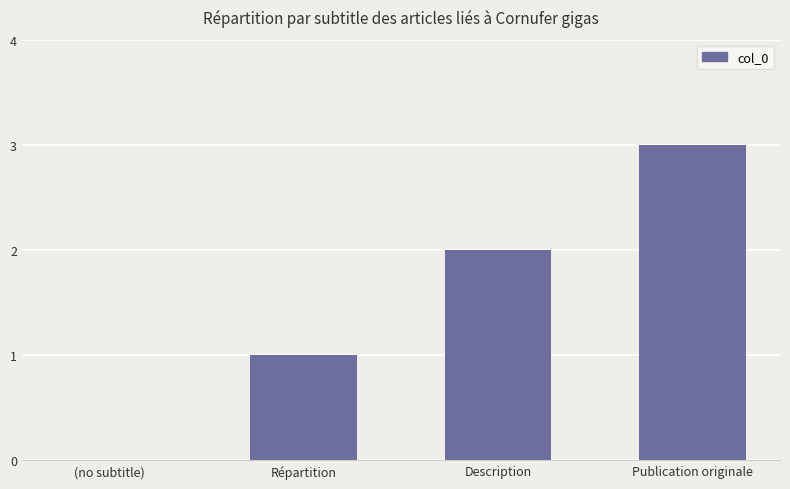

How many values are above zero?

3